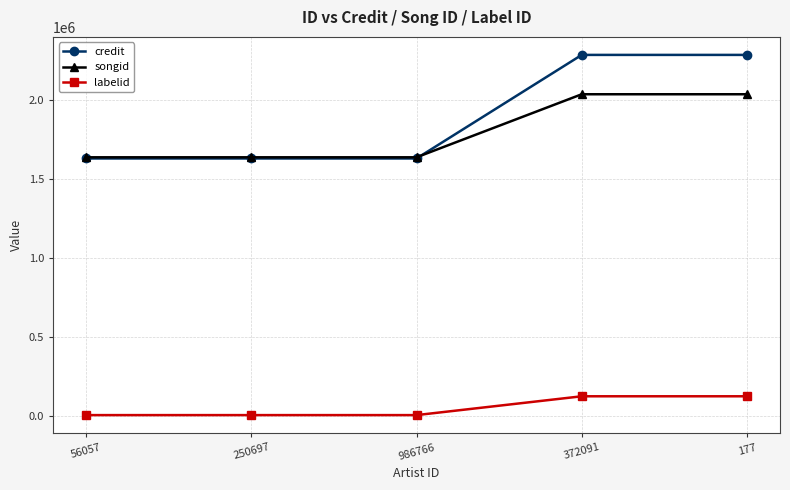

Reading left to right, what are all the values shown in this chart?

credit: 56057=1632203	250697=1632203	986766=1632203	372091=2288683	177=2288683
songid: 56057=1639636	250697=1639636	986766=1639636	372091=2039241	177=2039241
labelid: 56057=5605	250697=5605	986766=5605	372091=124925	177=124925